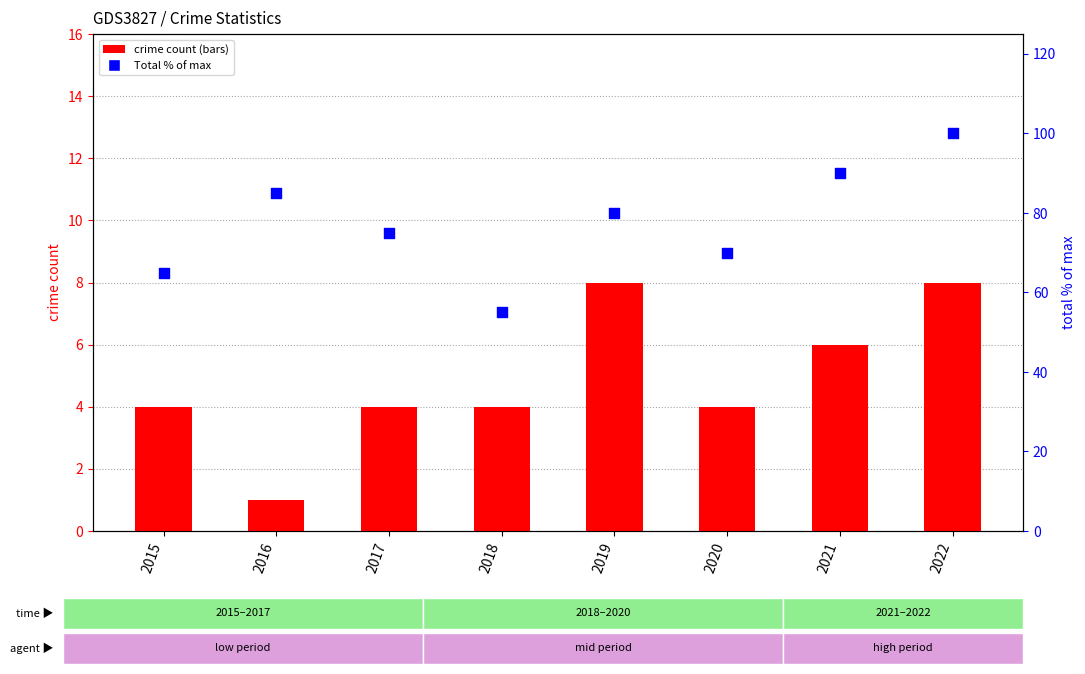

At which category is the sum across all series the highest?

2022